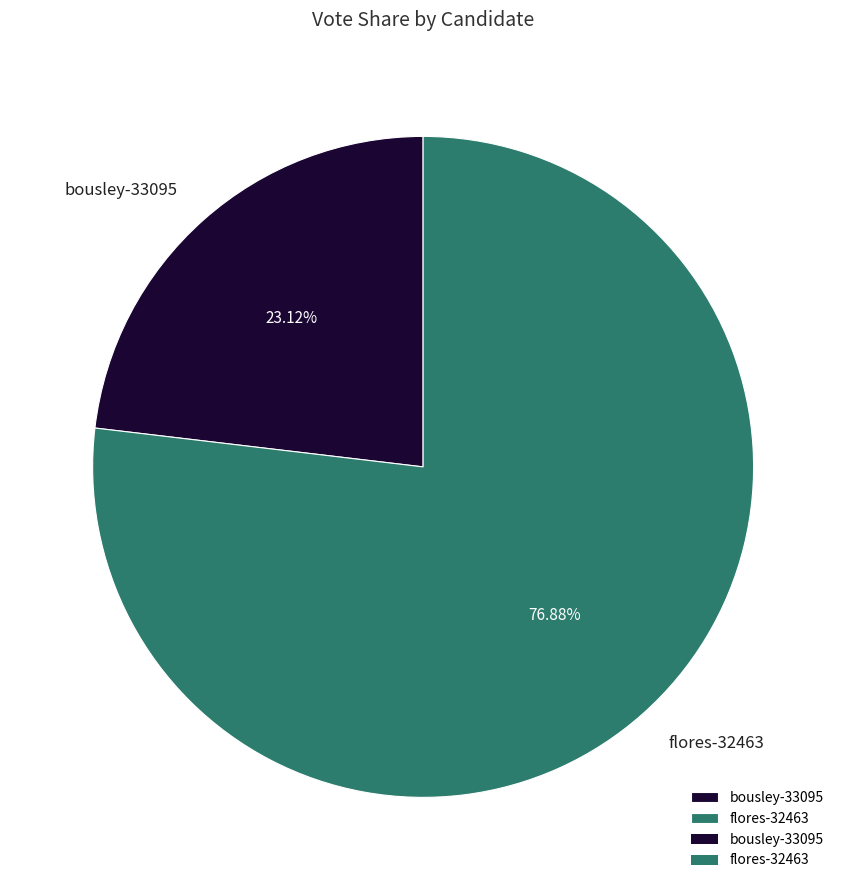

Which slice represents more than half of the pie?

flores-32463